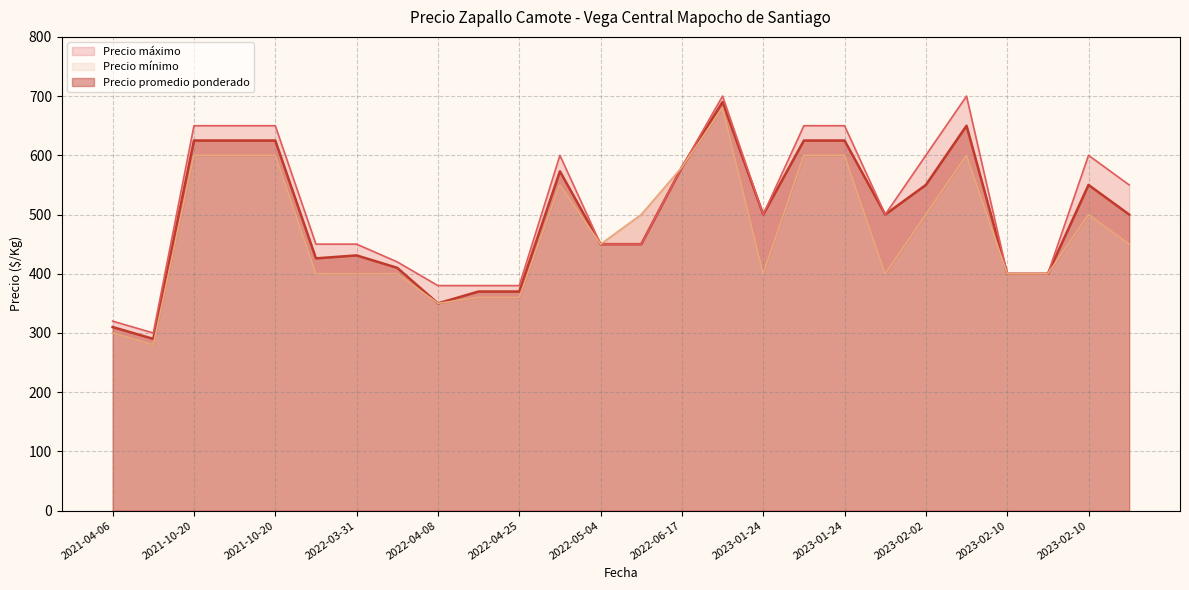

True or false: Precio mínimo has more than 0 points higher than both neighbors.

True